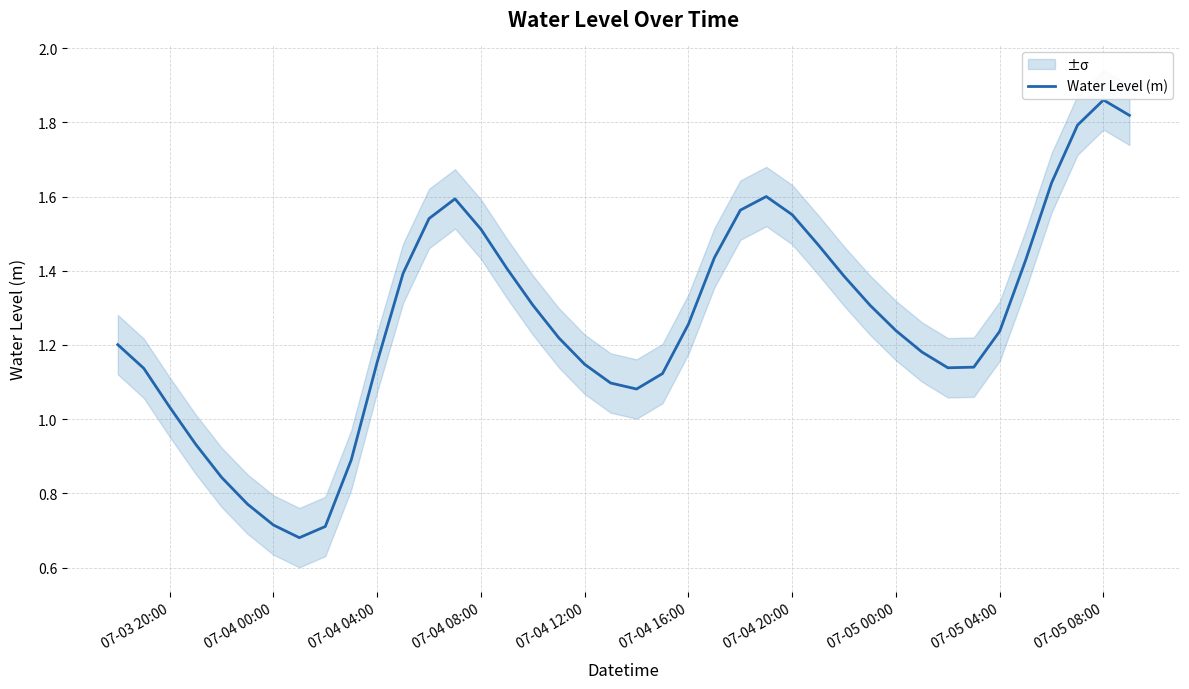

At which label does Water Level (m) reach its peak?

07-05 08:00